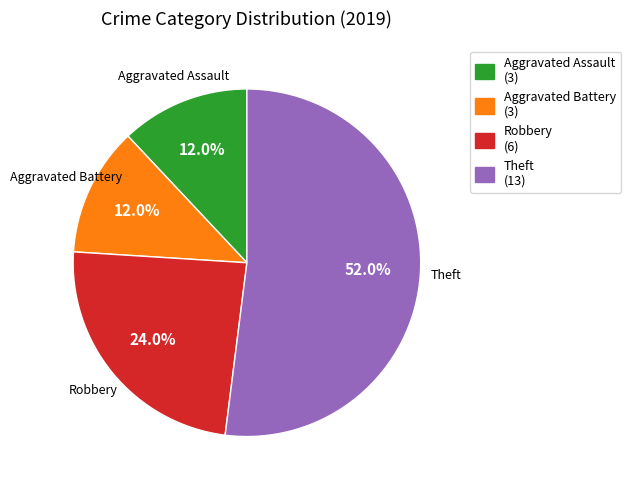

What is the largest slice in the pie chart?

Theft